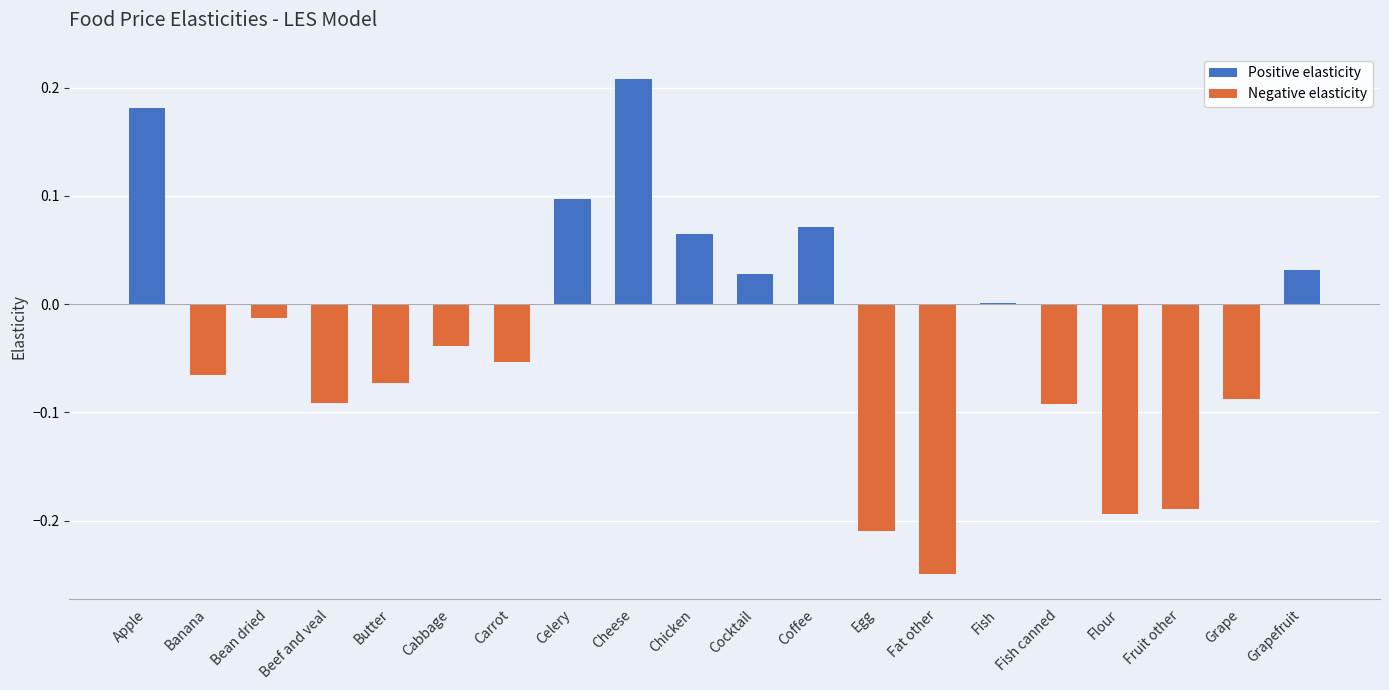

What is the change in value from Chicken to Fruit other?

-0.3